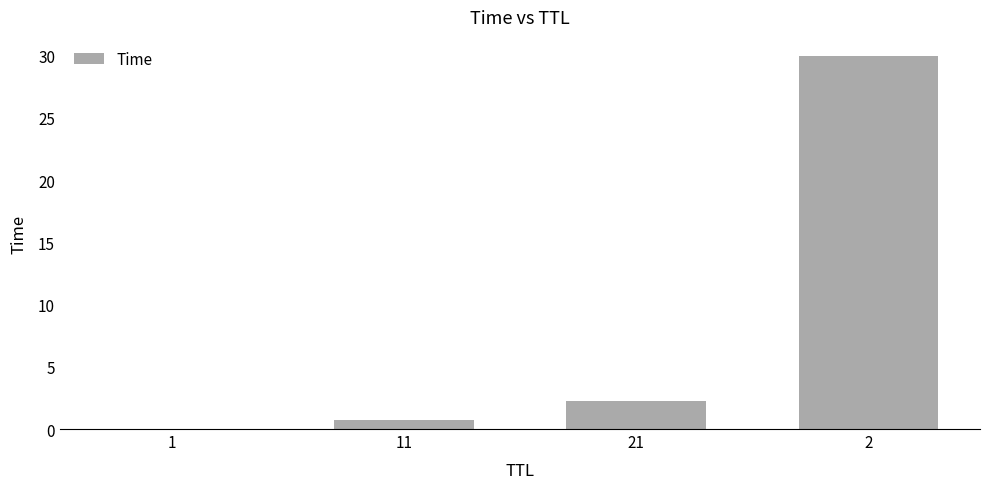

What is the greatest value displayed?

30.0